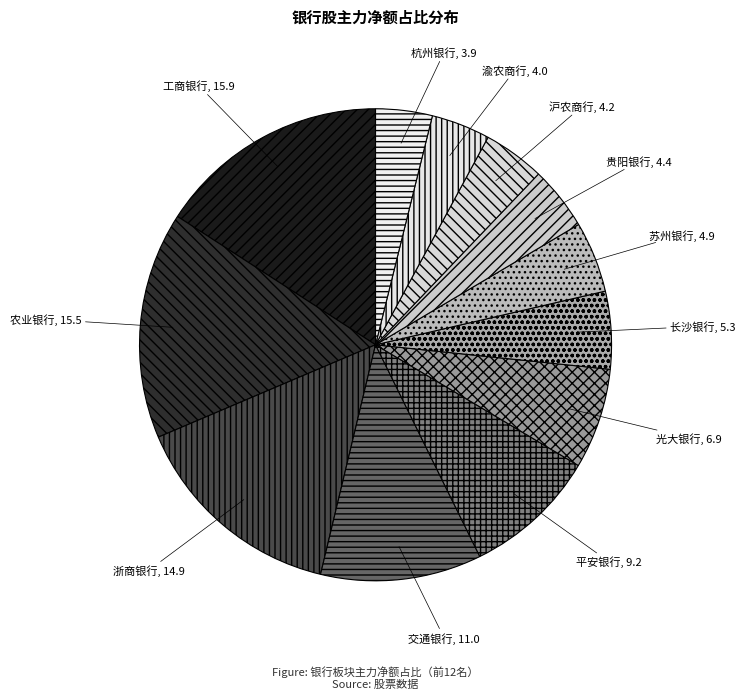

Rank the categories by value from lowest to highest.

杭州银行, 渝农商行, 沪农商行, 贵阳银行, 苏州银行, 长沙银行, 光大银行, 平安银行, 交通银行, 浙商银行, 农业银行, 工商银行